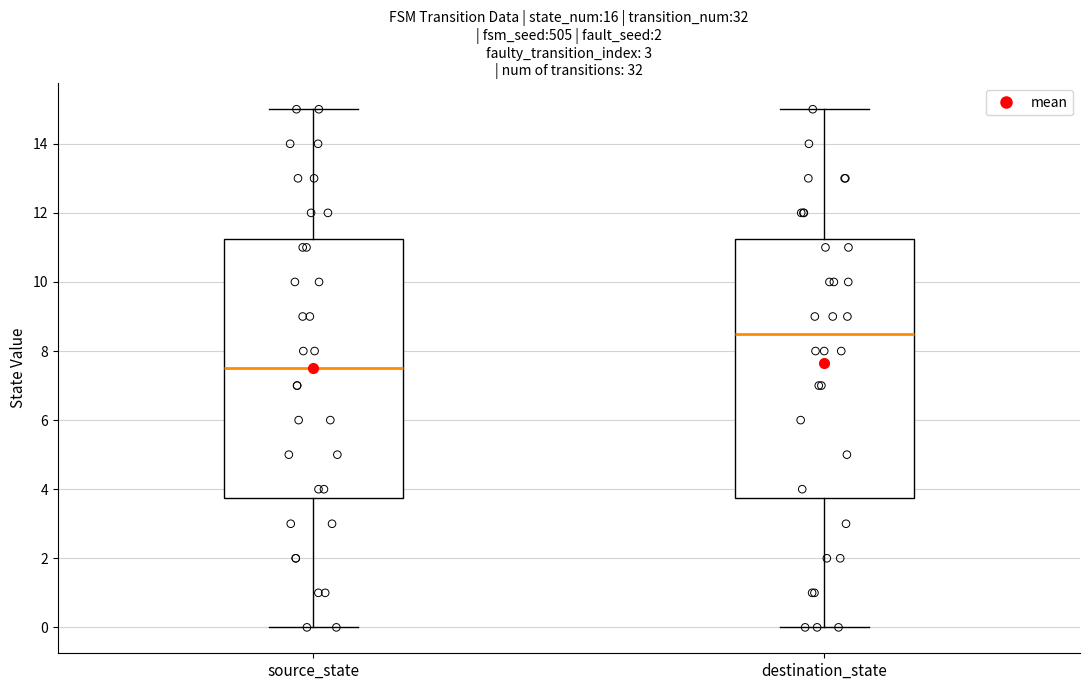

Where is the upper edge of the box for destination_state on the y-axis? The values are not printed on the chart, so give them approximately, as read against the axis.

11.2